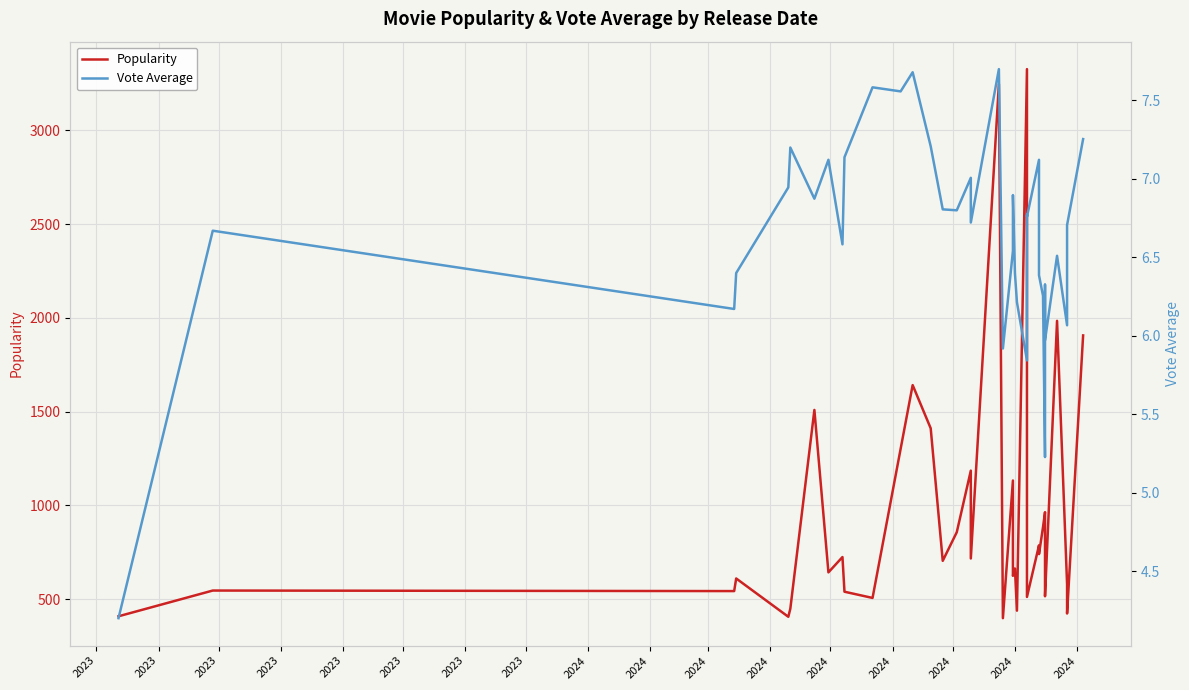

True or false: Popularity and Vote Average intersect in this chart.

False